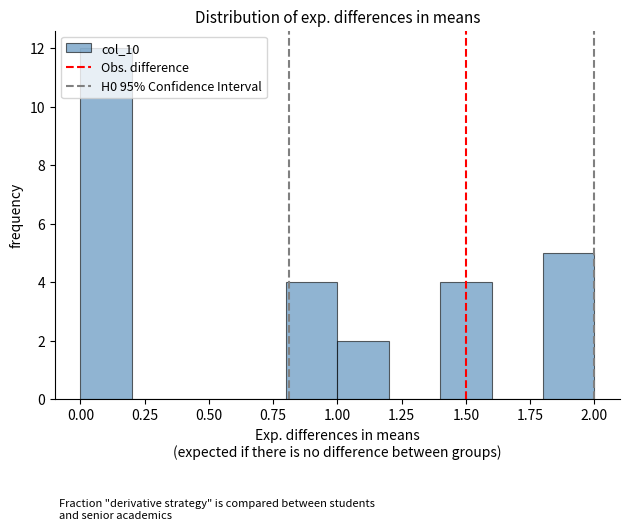

How tall is the bar that spans 1.0 to 1.2 on the x-axis? The values are not printed on the chart, so give them approximately, as read against the axis.

2